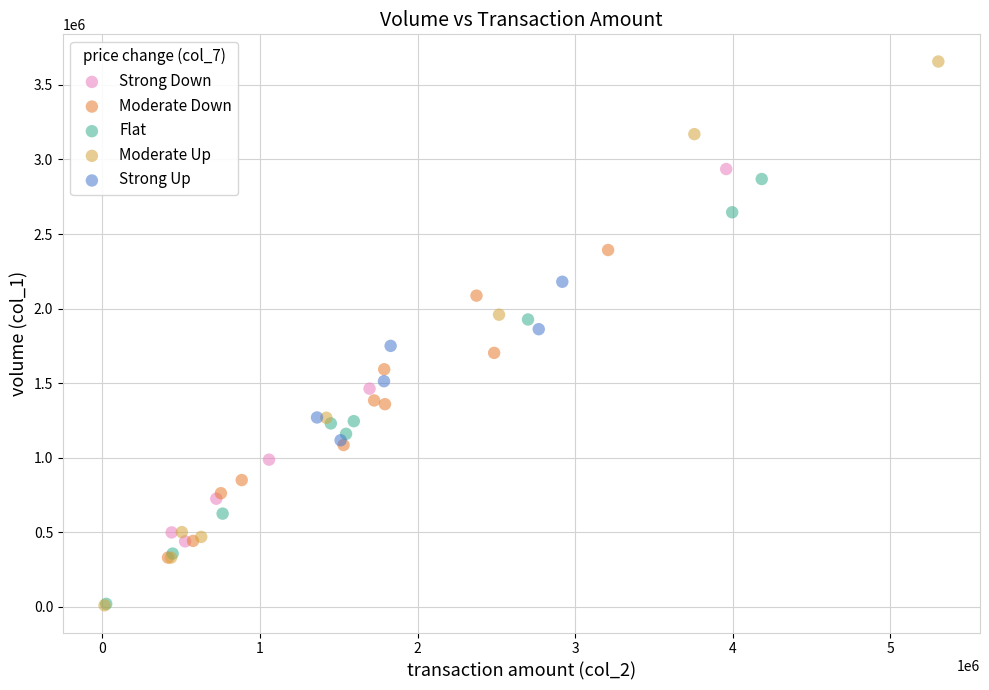

Which series contains the highest Y value?

Moderate Up